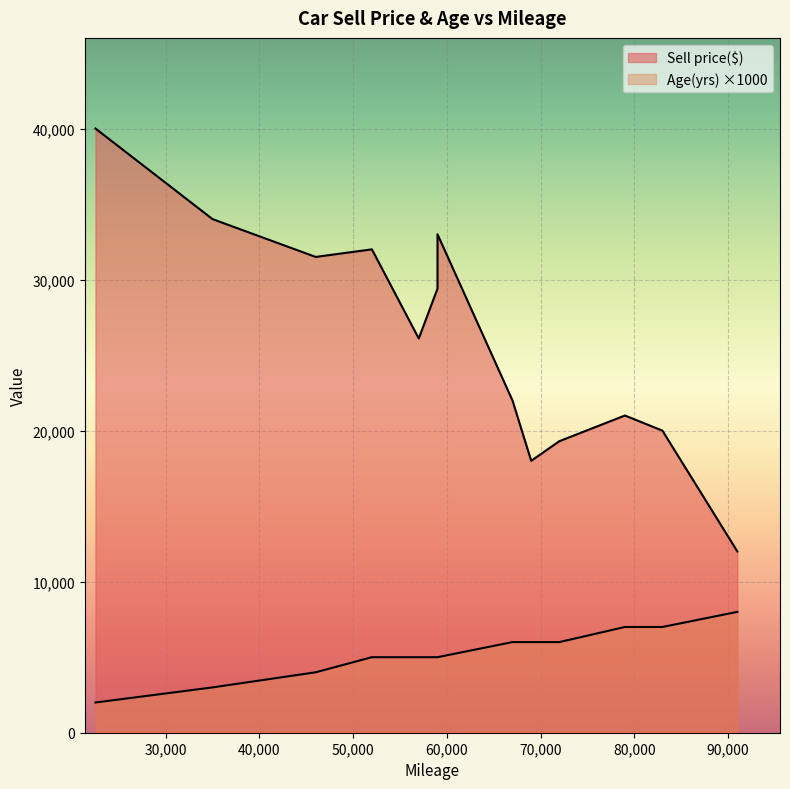

How many values in the Age(yrs) series are below 5?

3